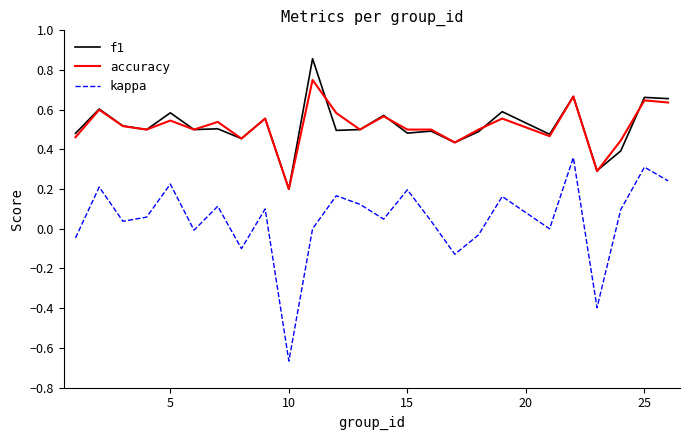

Which series has the largest range (max minus min)?

kappa